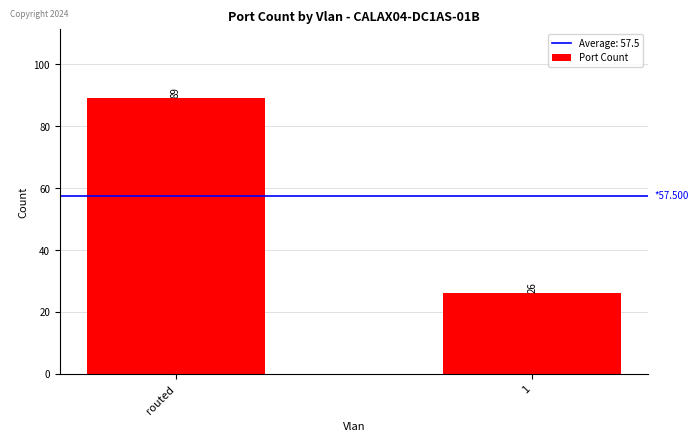

List the labels in order of value, largest first.

routed, 1